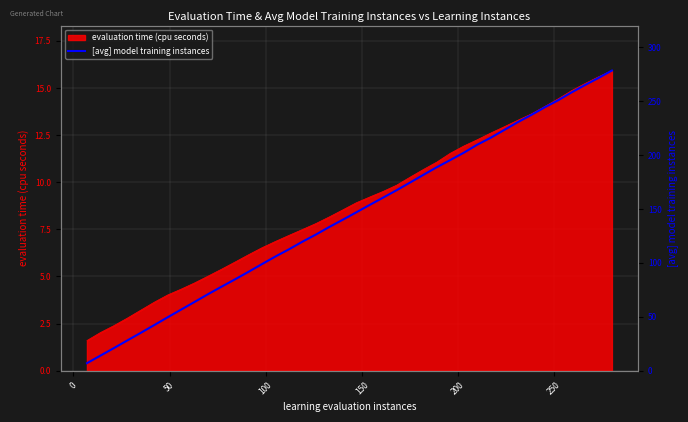

What is the maximum value for evaluation time (cpu seconds)?

15.9